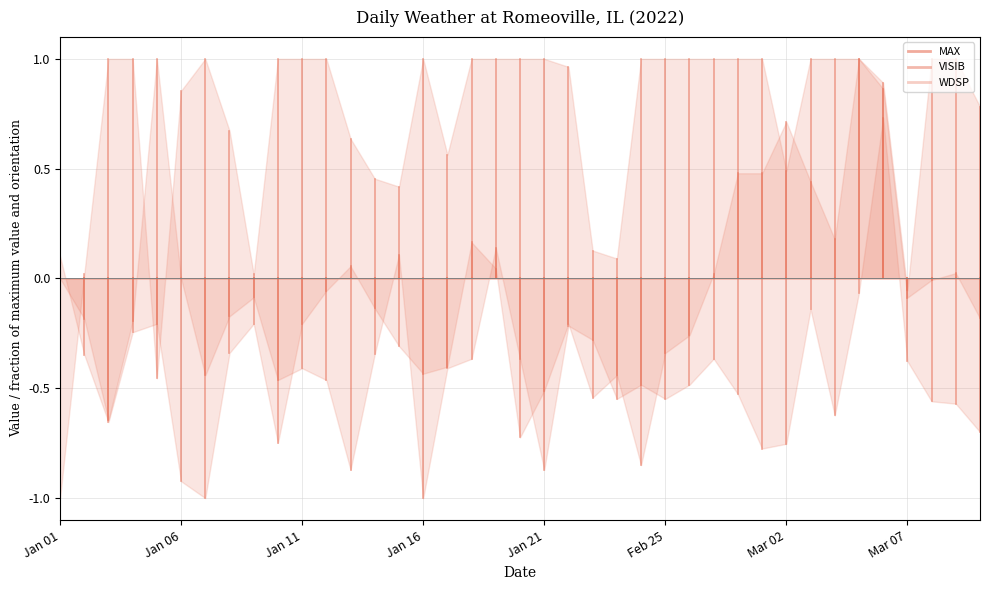

Where is VISIB nearest to the value 0?

Jan 01